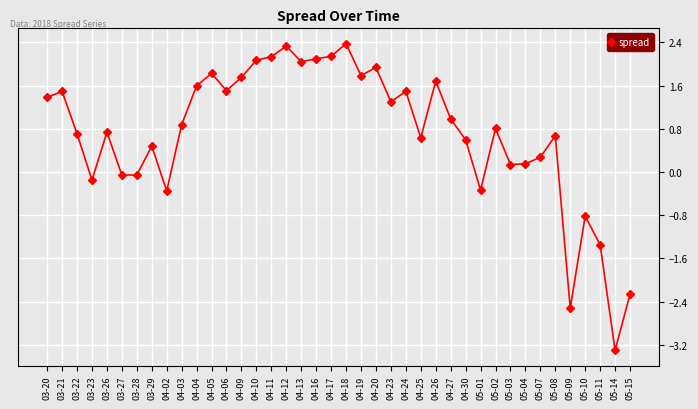

Which has a higher value, 05-07 or 04-10?

04-10